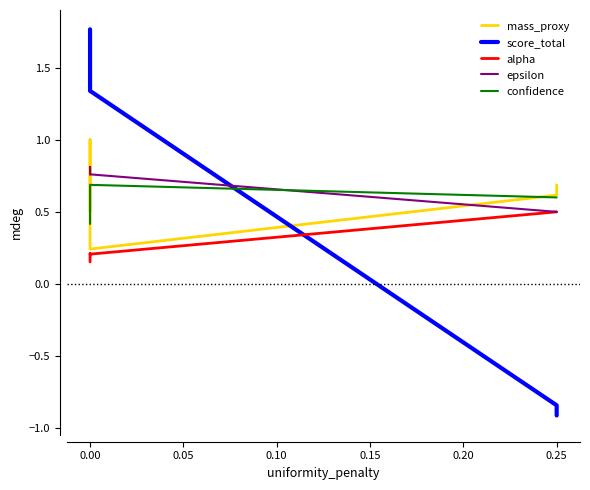

Reading right to left, what are all the values shown in this chart?

mass_proxy: 0.7	0.6	0.6	0.2	1.0	0.5
score_total: -0.9	-0.9	-0.8	1.3	1.6	1.8
alpha: 0.5	0.5	0.5	0.2	0.2	0.2
epsilon: 0.5	0.5	0.5	0.8	0.8	0.8
confidence: 0.6	0.6	0.6	0.7	0.6	0.4